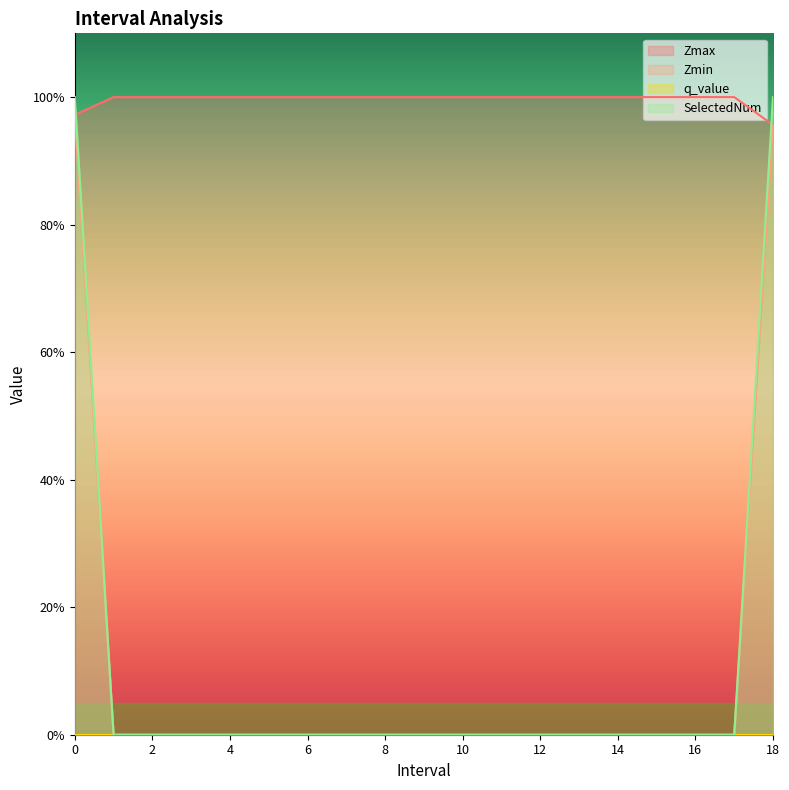

What is the spread (max minus min) of values at 9.0?

1.0